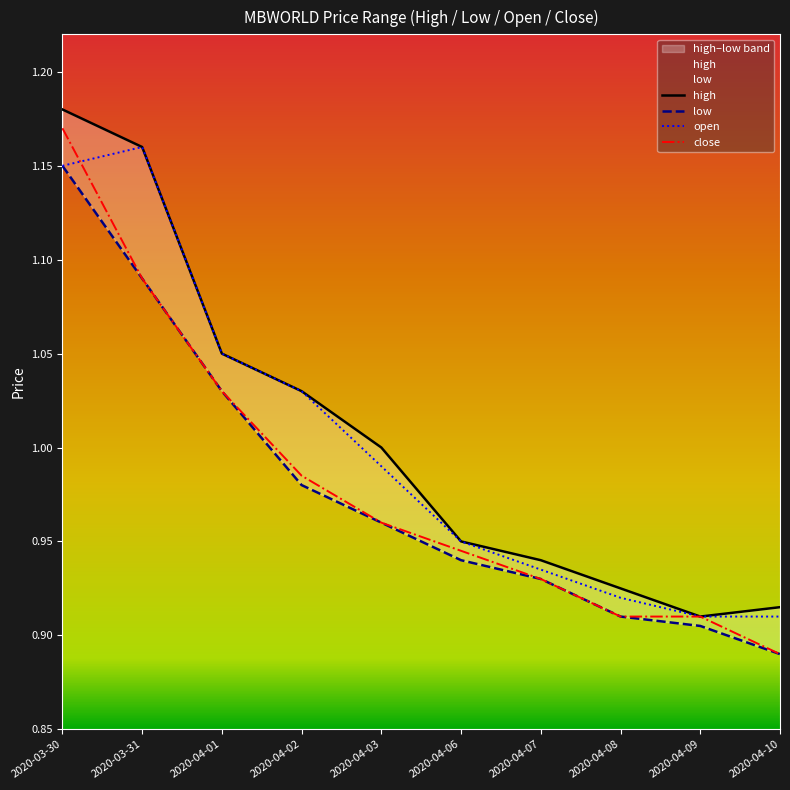

Between 2020-04-03 and 2020-04-08, which series saw the biggest shift?

high